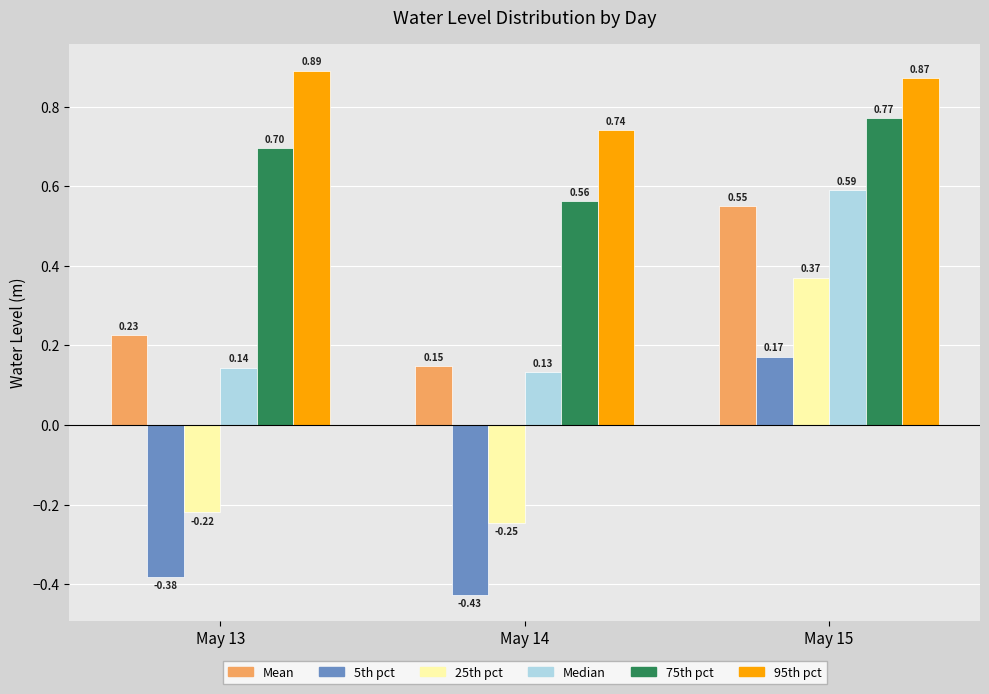

At which category is the sum across all series the highest?

May 15